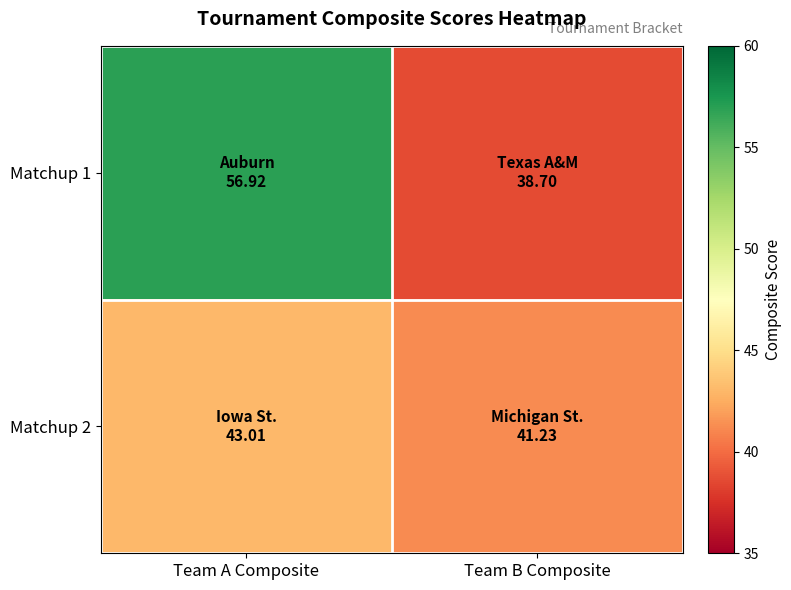

Reading left to right, extract all data points from this chart.

Matchup 1: Team A Composite=56.9	Team B Composite=38.7
Matchup 2: Team A Composite=43.0	Team B Composite=41.2